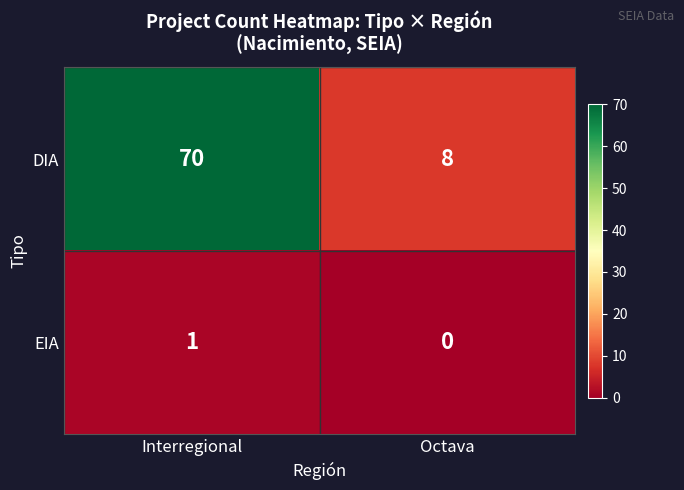

Reading left to right, list all the values displayed in this chart.

DIA: Interregional=70	Octava=8
EIA: Interregional=1	Octava=0